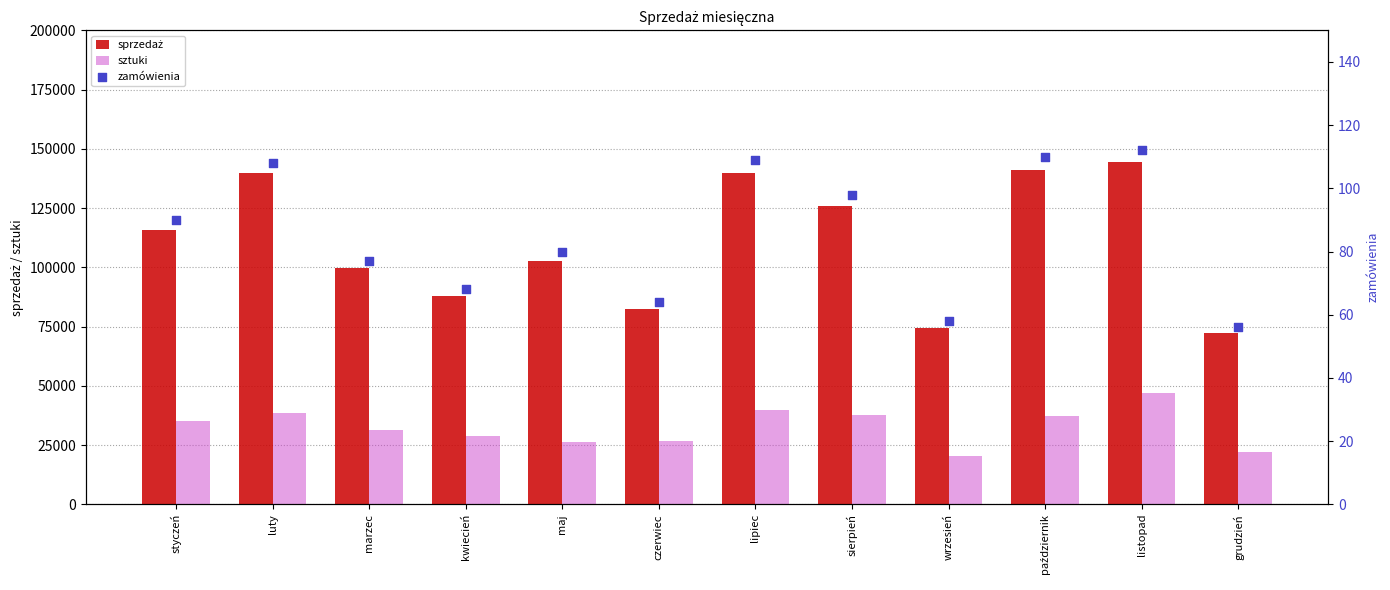

Which series has the largest Y range (max minus min)?

sprzedaż